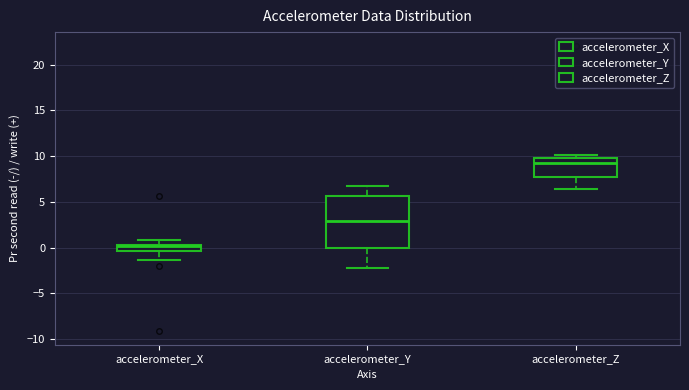

Where does the upper whisker of the box for accelerometer_Y end on the y-axis? The values are not printed on the chart, so give them approximately, as read against the axis.

6.5